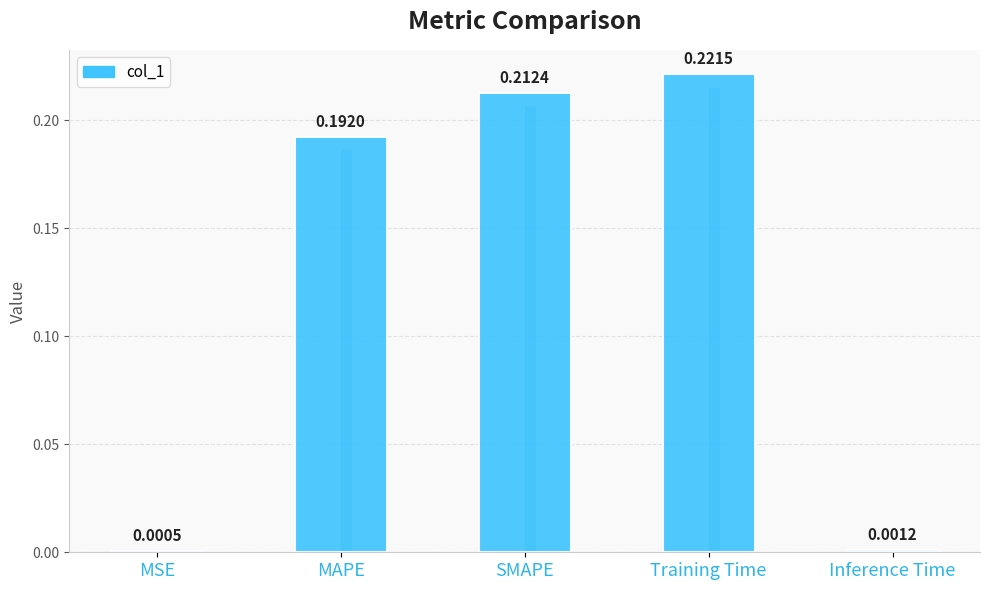

Reading left to right, extract all data points from this chart.

MSE=0.0	MAPE=0.2	SMAPE=0.2	Training Time=0.2	Inference Time=0.0